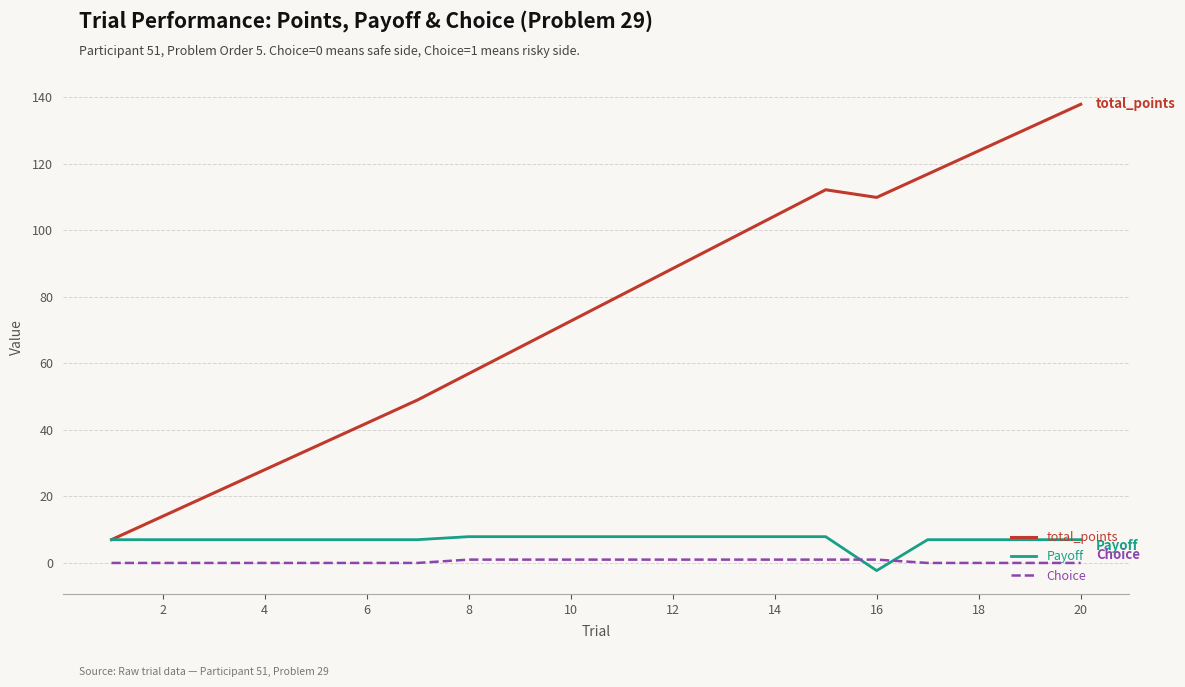

What is the maximum value shown in the chart?

137.9